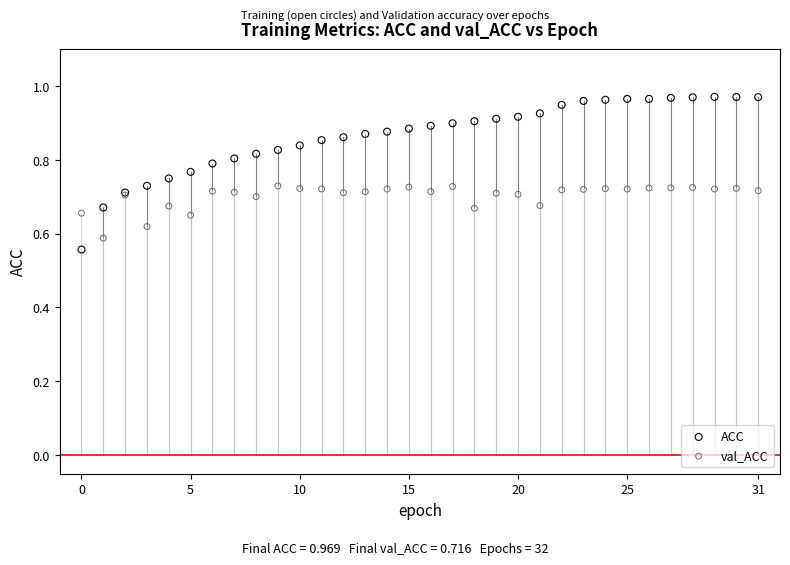

What are all the series names shown in the legend?

ACC, val_ACC